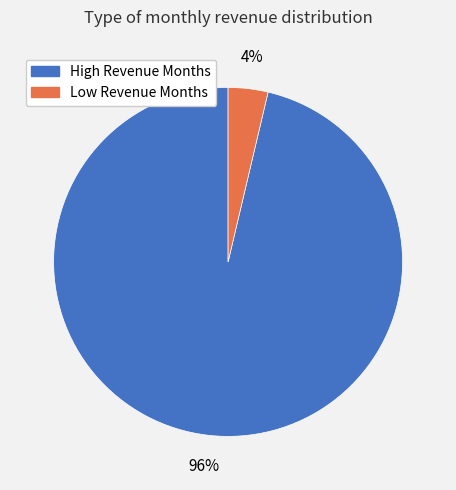

How many slices are in this pie chart?

2